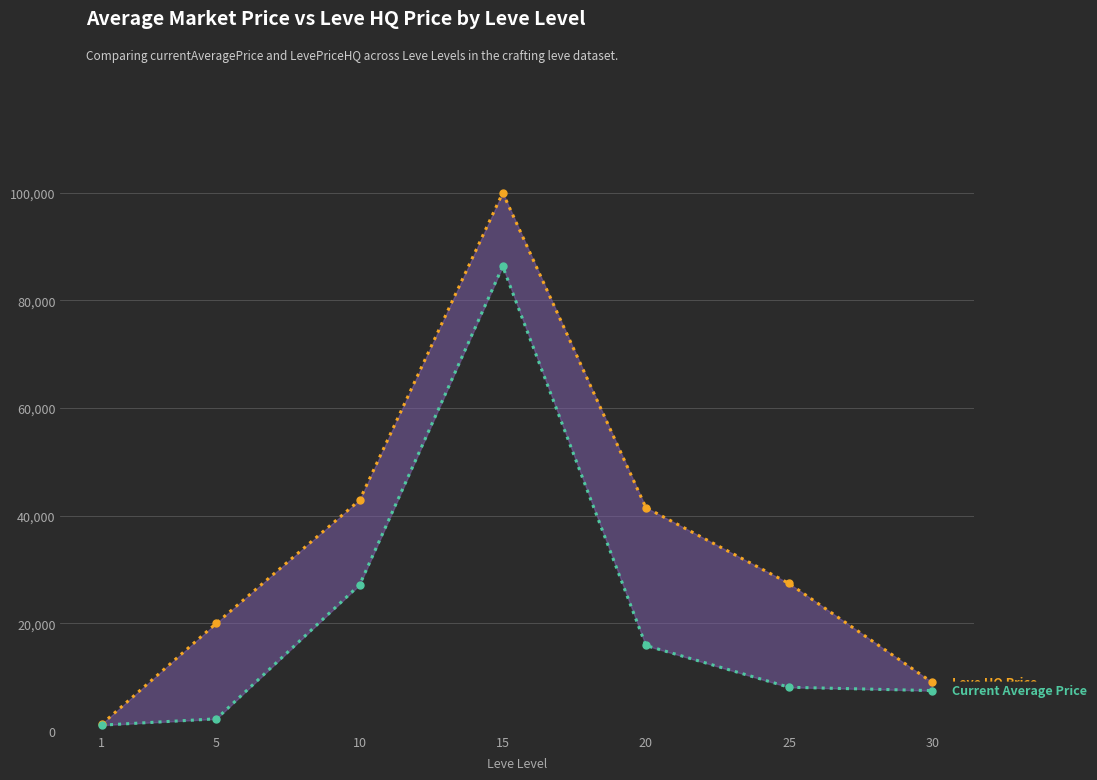

True or false: Current Average Price and Leve HQ Price intersect in this chart.

False